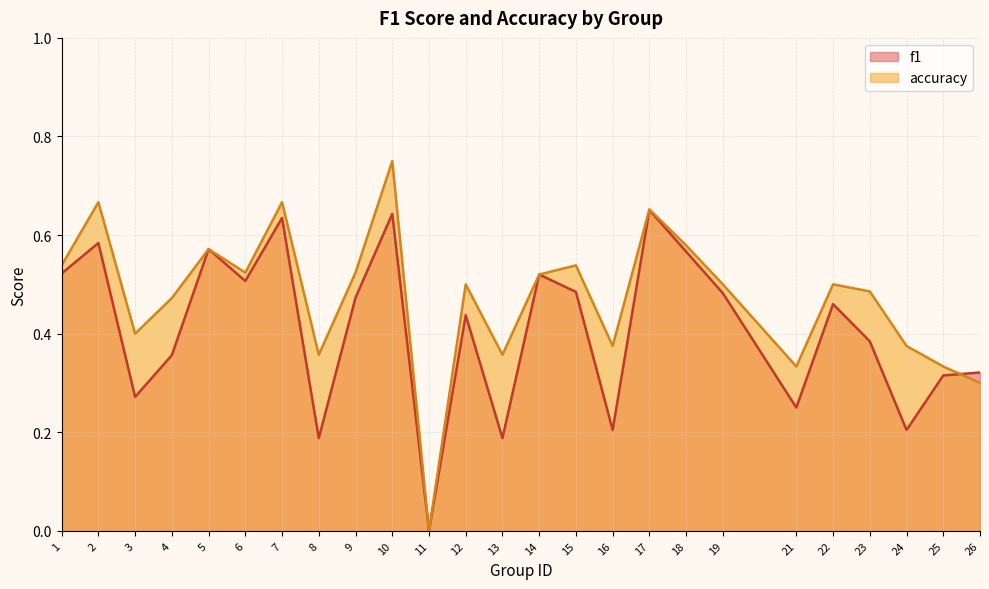

True or false: accuracy and f1 cross at least once.

True